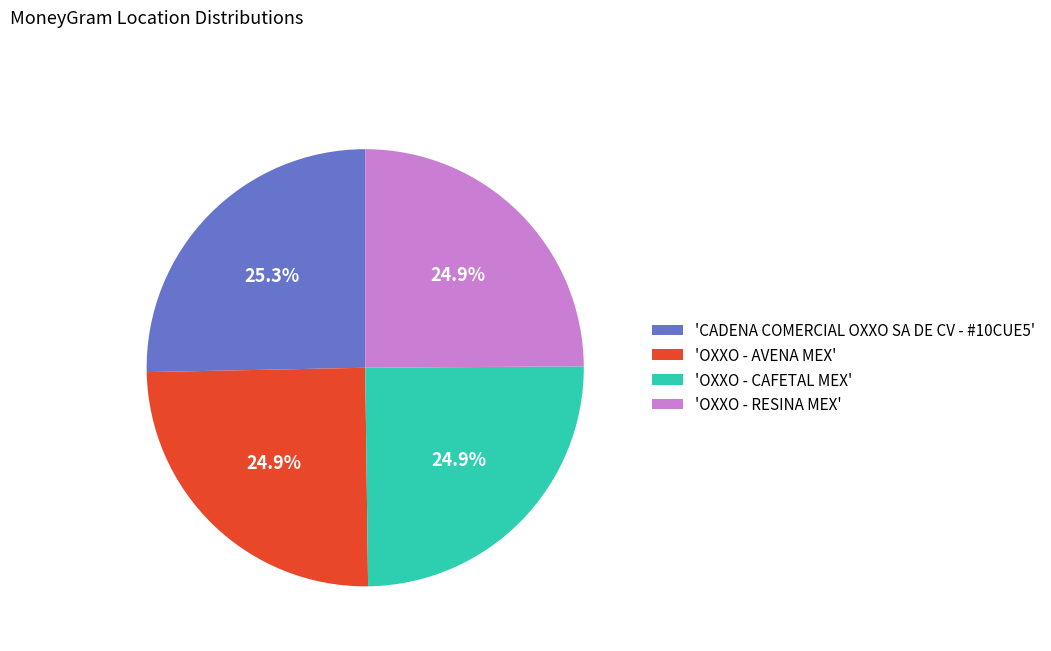

Combined, what portion of the pie is 'CADENA COMERCIAL OXXO SA DE CV - #10CUE5' and 'OXXO - AVENA MEX'?

50.2%